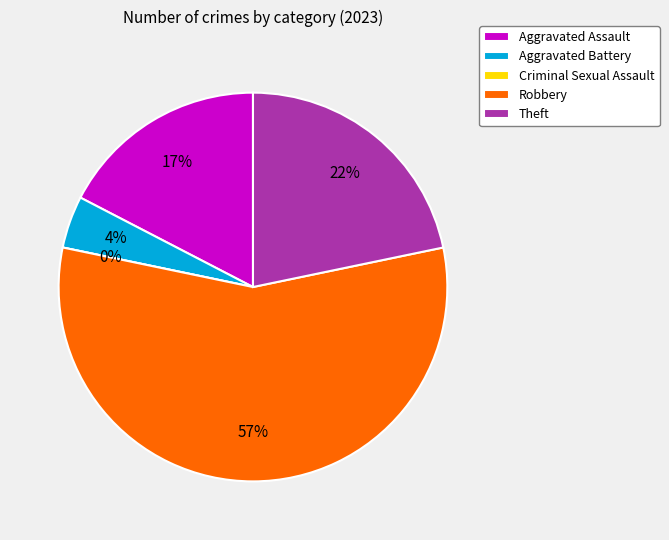

Rank the categories by value from lowest to highest.

Criminal Sexual Assault, Aggravated Battery, Aggravated Assault, Theft, Robbery